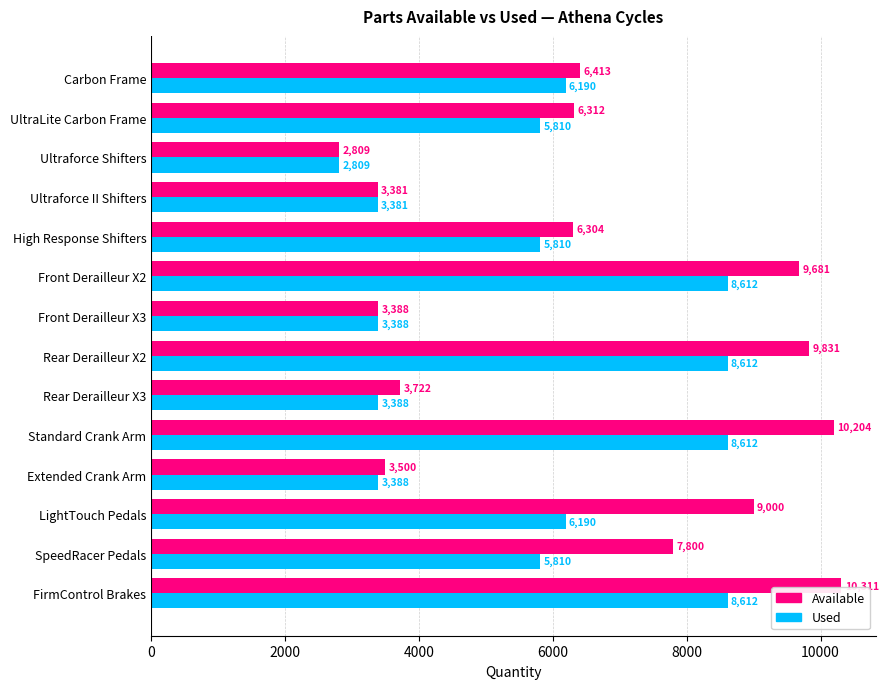

At which label does Used reach its minimum?

Ultraforce Shifters